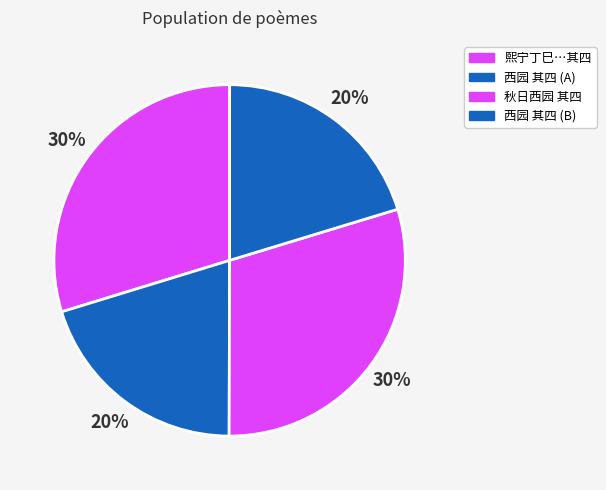

Rank the categories by value from highest to lowest.

秋日西园 其四, 熙宁丁巳蜡祭致斋玉津东园雪中与监礼莘老学士同游西园 其四, 西园 其四, 西园 其四